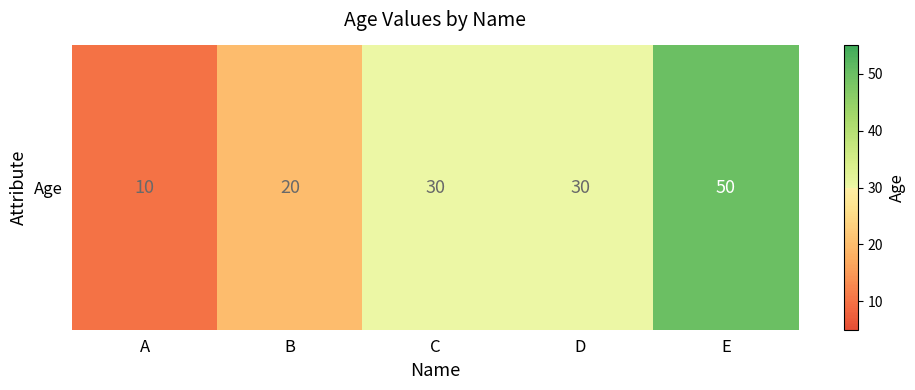

What is the ratio of the value at D to the value at A?

3.0